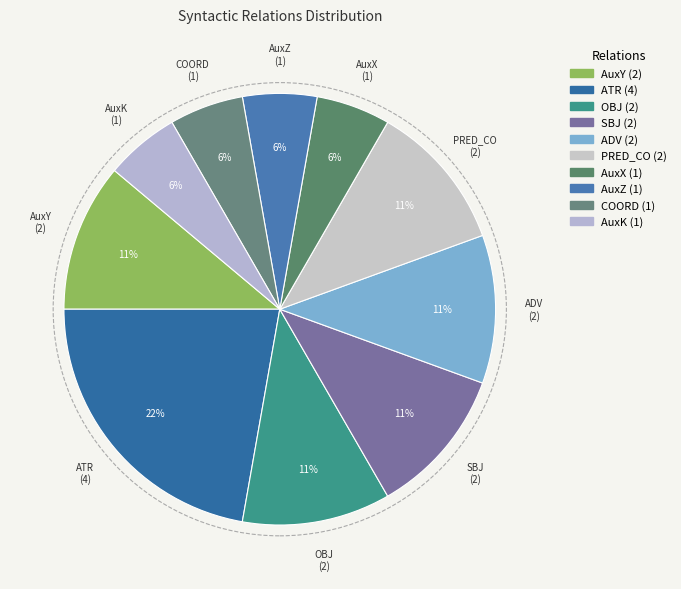

How many slices are in this pie chart?

10